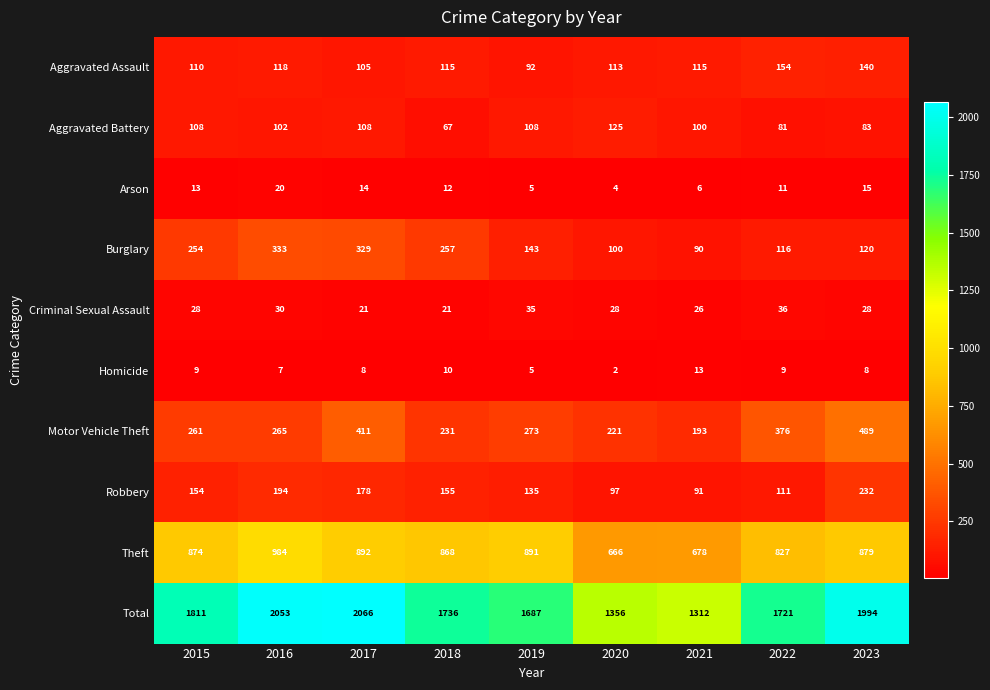

At which category is the sum across all series the highest?

2017